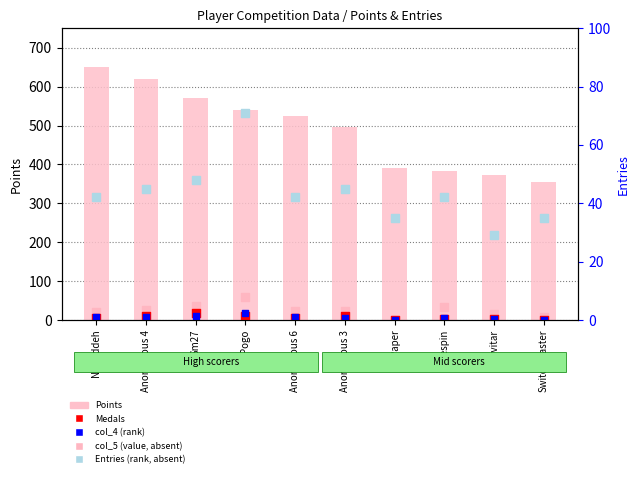

Which series reaches the minimum Y coordinate?

Medals